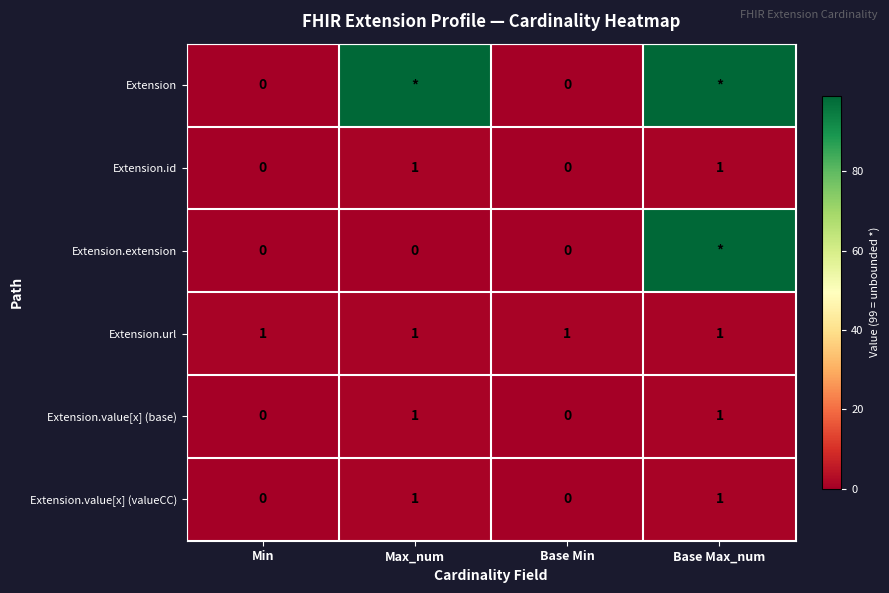

How many positive values does the Extension.value[x] (base) series have?

2